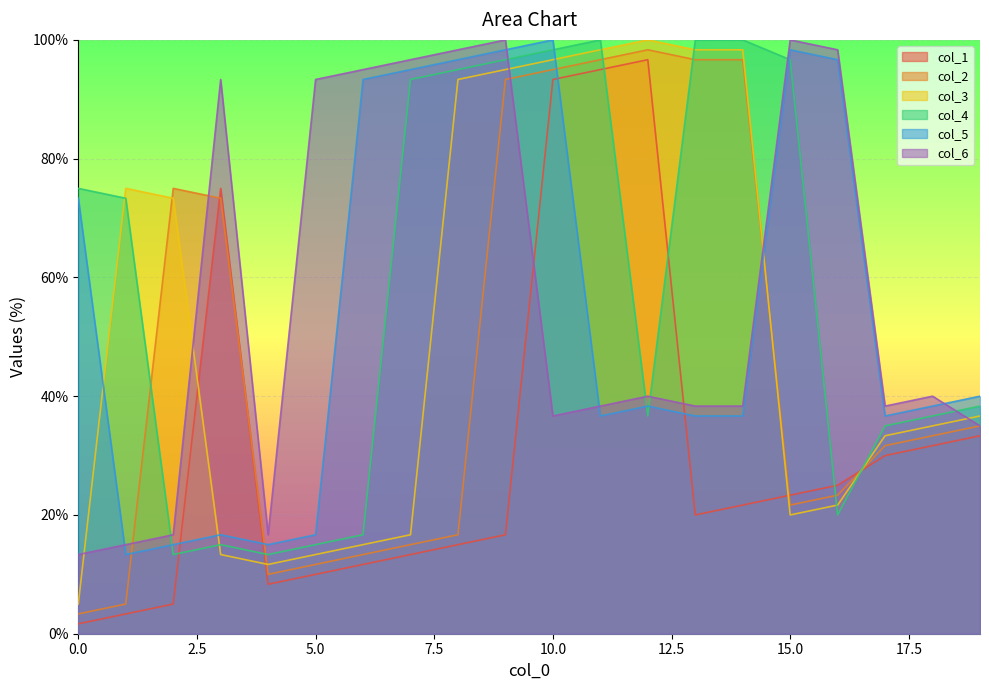

Where is col_2 nearest to the value 50?

19